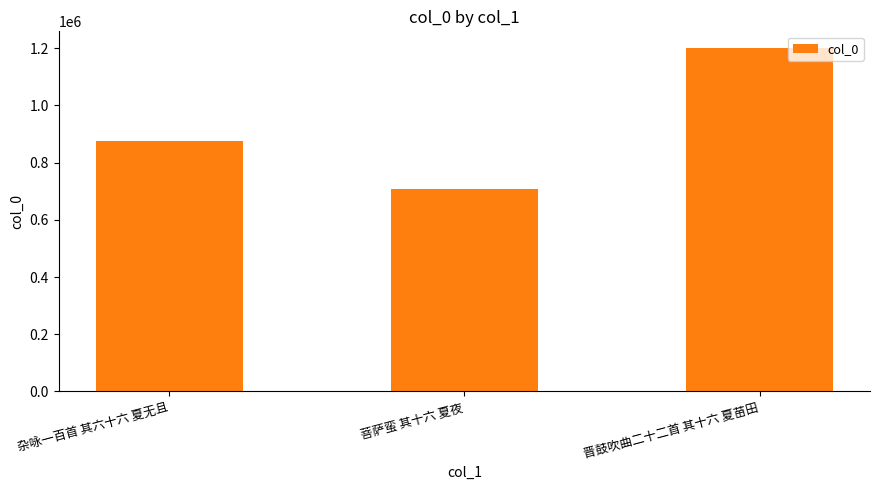

How many values are between 707775 and 1198678?

3